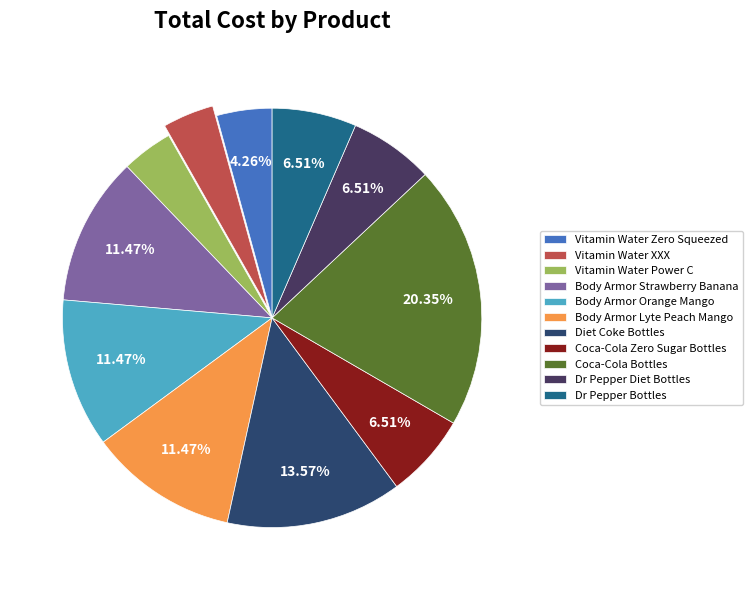

Approximately how many times larger is the value at Vitamin Water Power C compared to Dr Pepper Diet Bottles?

0.6